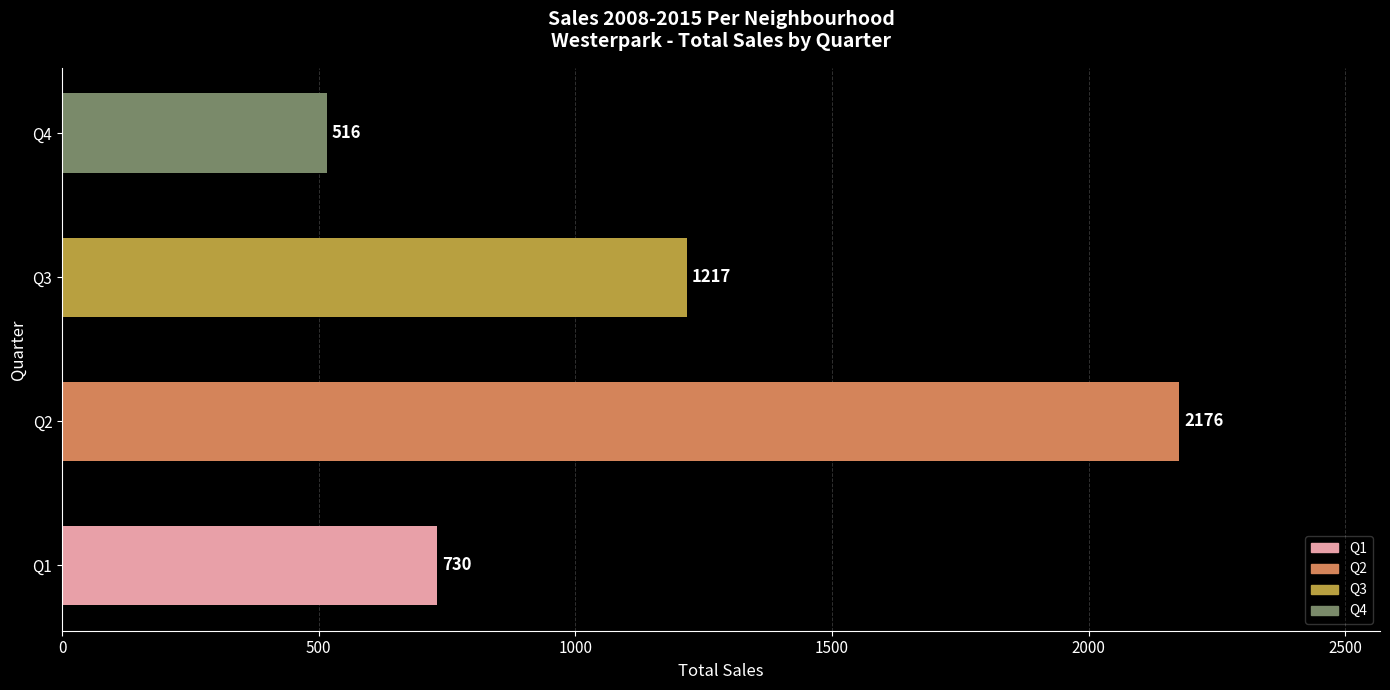

Count the number of data series in this chart.

1